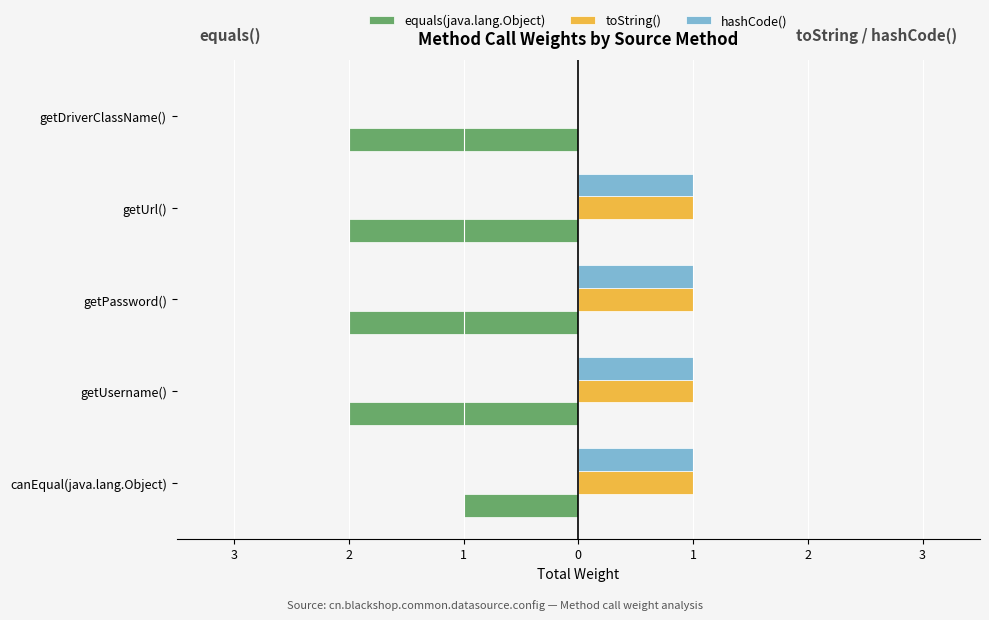

What are all the series names shown in the legend?

equals(java.lang.Object), toString(), hashCode()